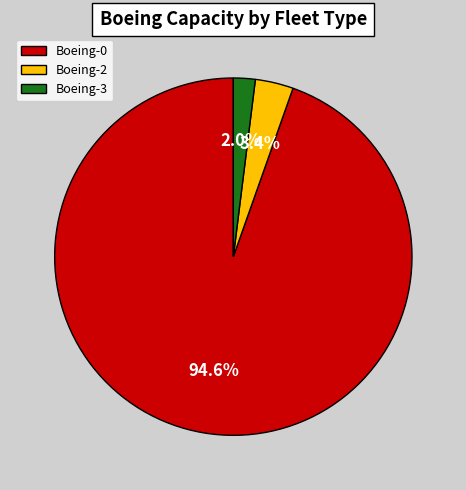

Rank the categories by value from lowest to highest.

Boeing-3, Boeing-2, Boeing-0